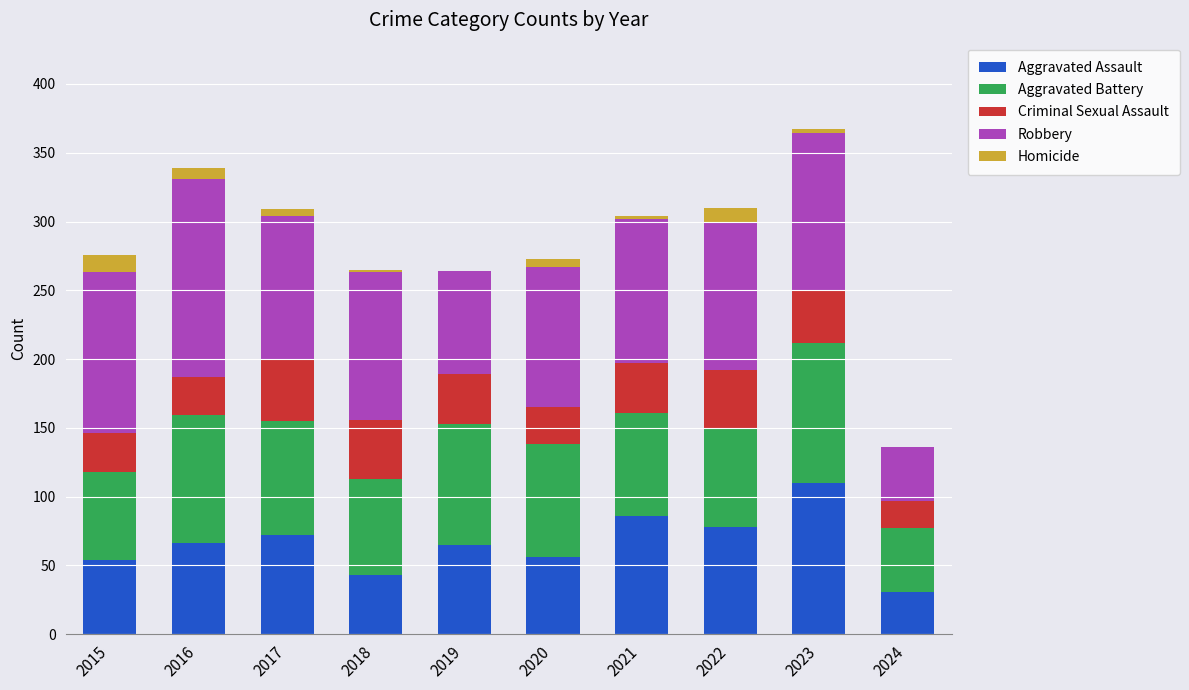

What are all the series names shown in the legend?

Aggravated Assault, Aggravated Battery, Criminal Sexual Assault, Robbery, Homicide